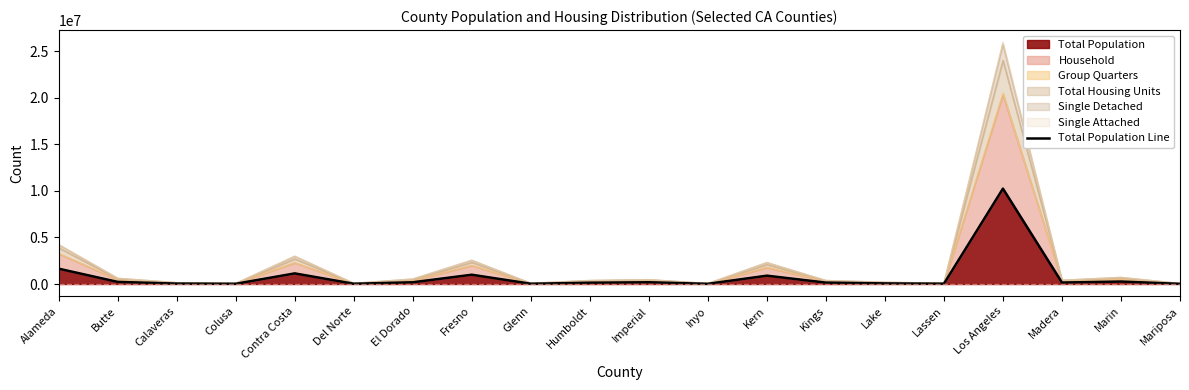

How many lines are shown in the chart?

1